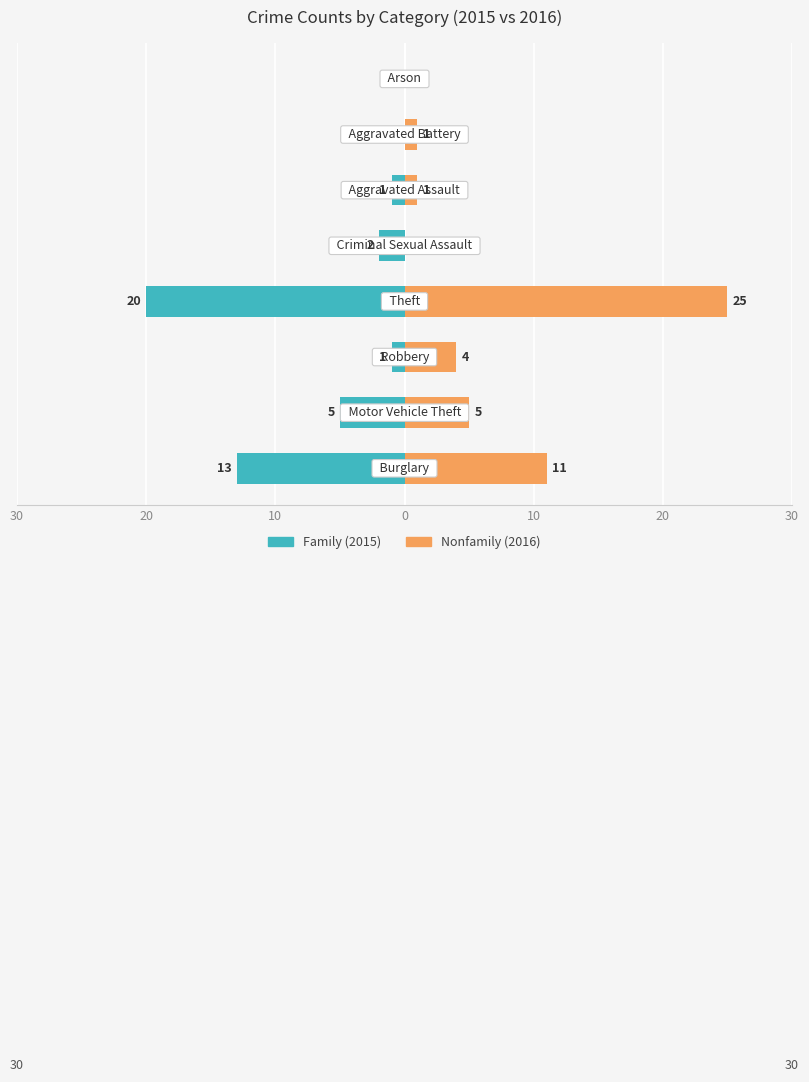

At how many categories does at least one series exceed -9?

8